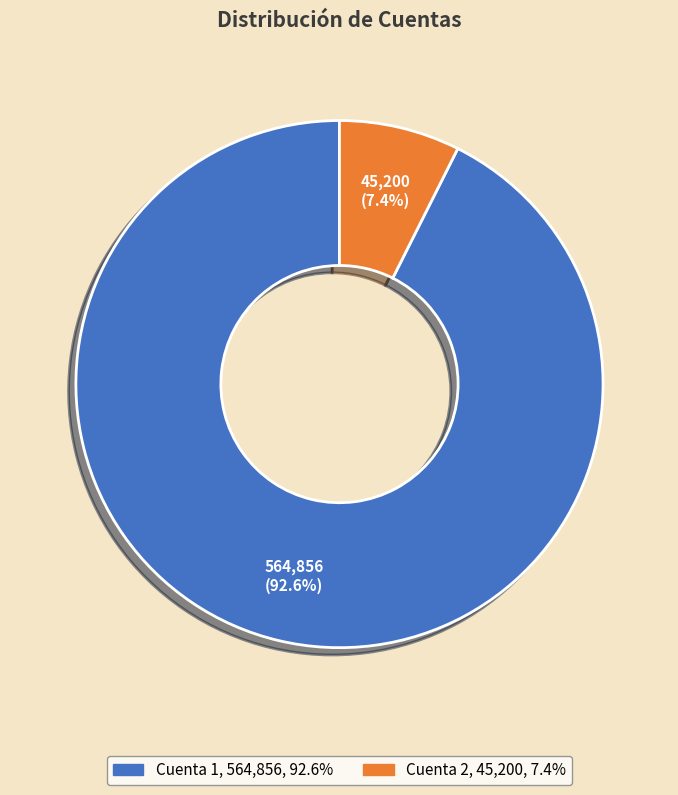

To the nearest percent, what is the difference between the Cuenta 2 and Cuenta 1 slice percentages?

85%